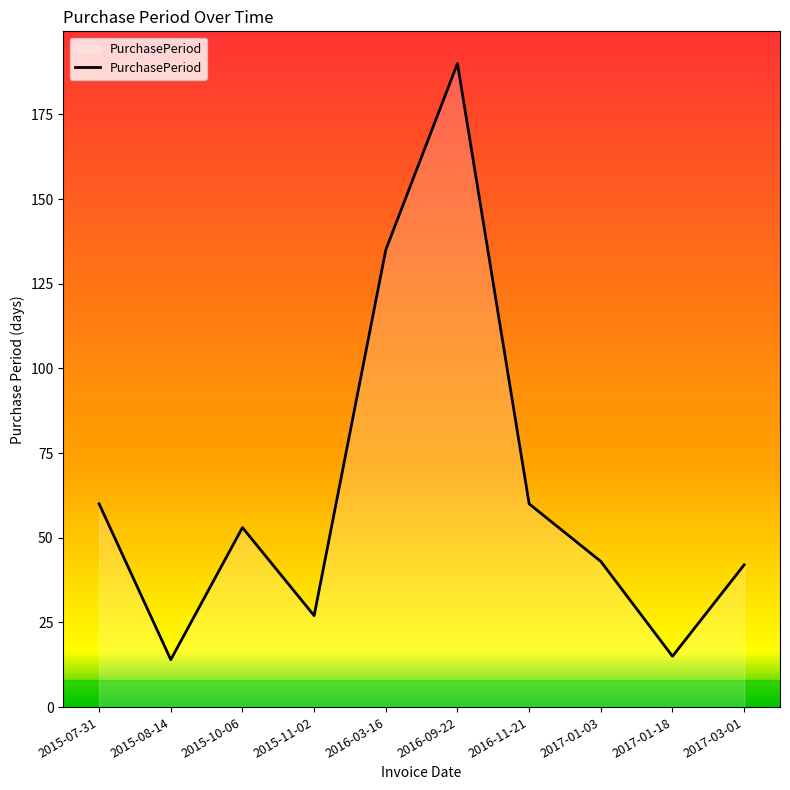

Does the chart display data point markers on the line(s)?

No